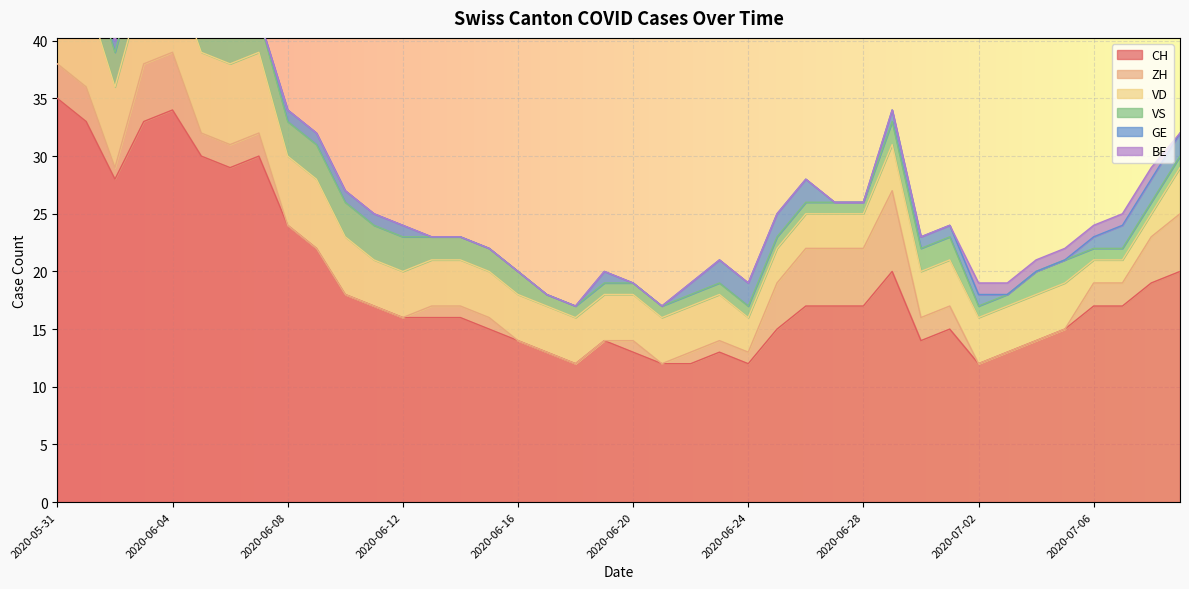

At which label is CH closest to 23?

2020-06-08